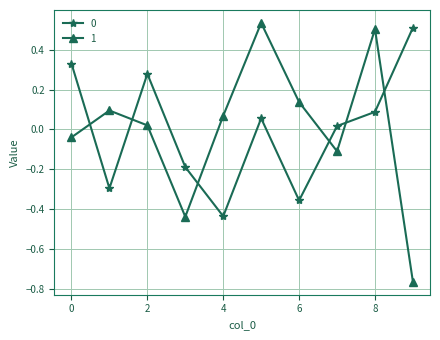

What is the difference between the maximum and second lowest values in the 0 series?

0.9